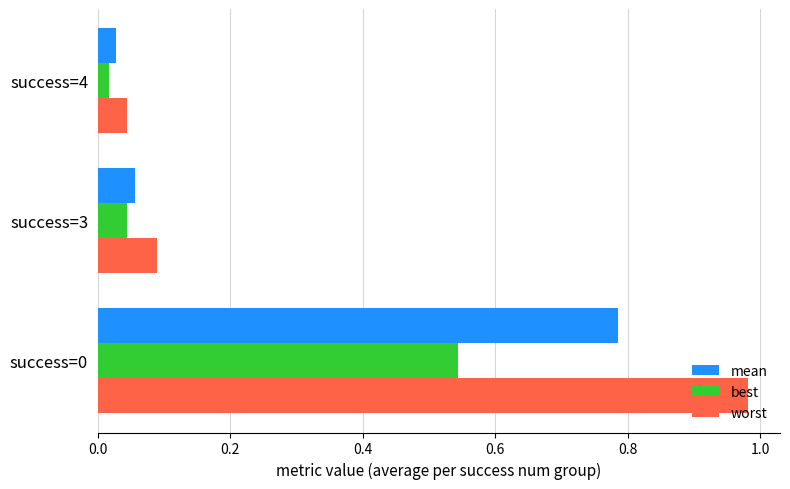

At how many categories does at least one series exceed 0?

3